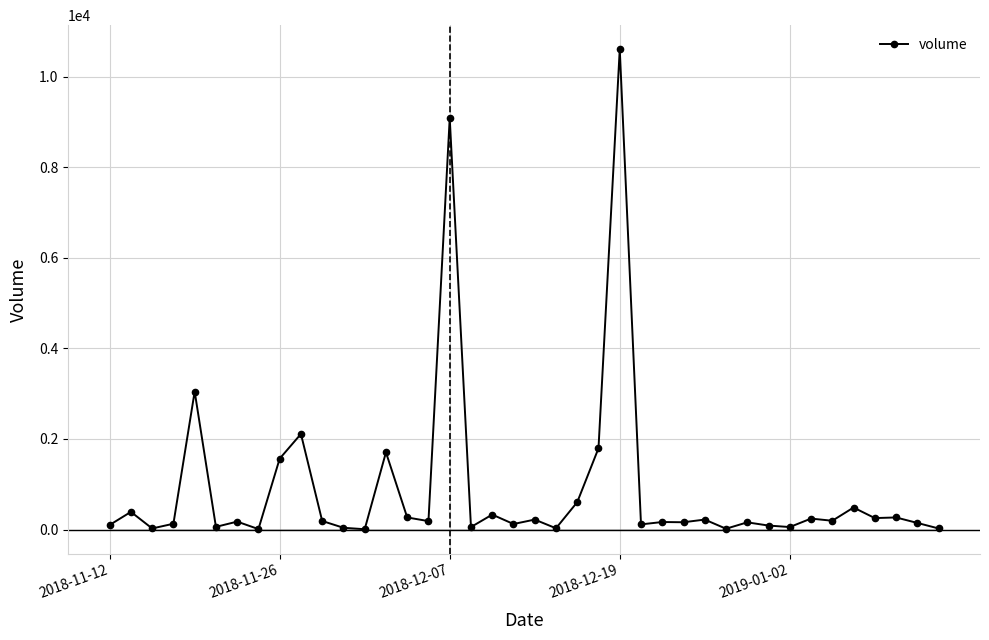

True or false: the data has more than 1 interior local peaks.

True